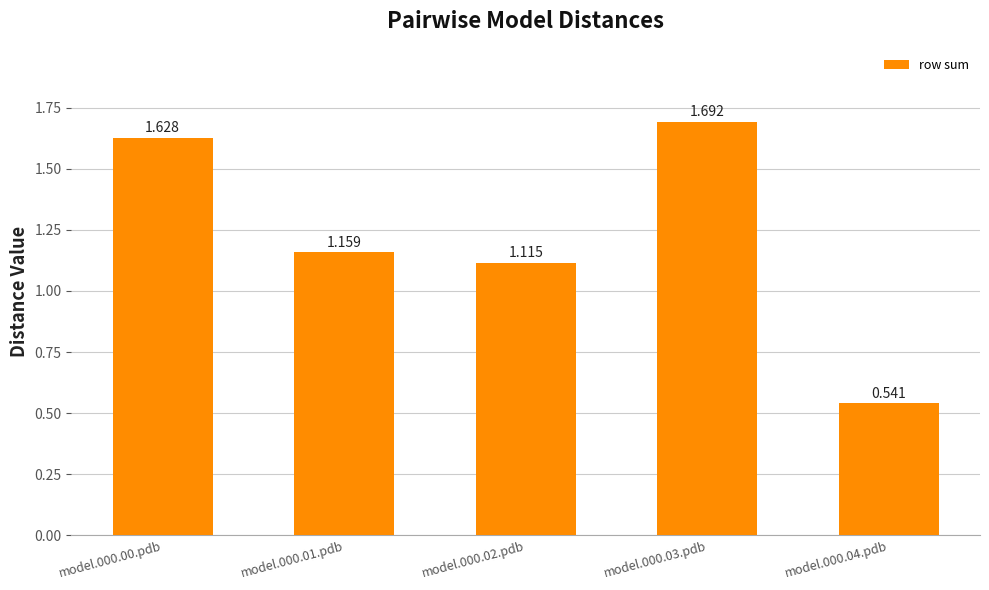

The chart shows a value of 2.1 at model.000.01.pdb. True or false?

False